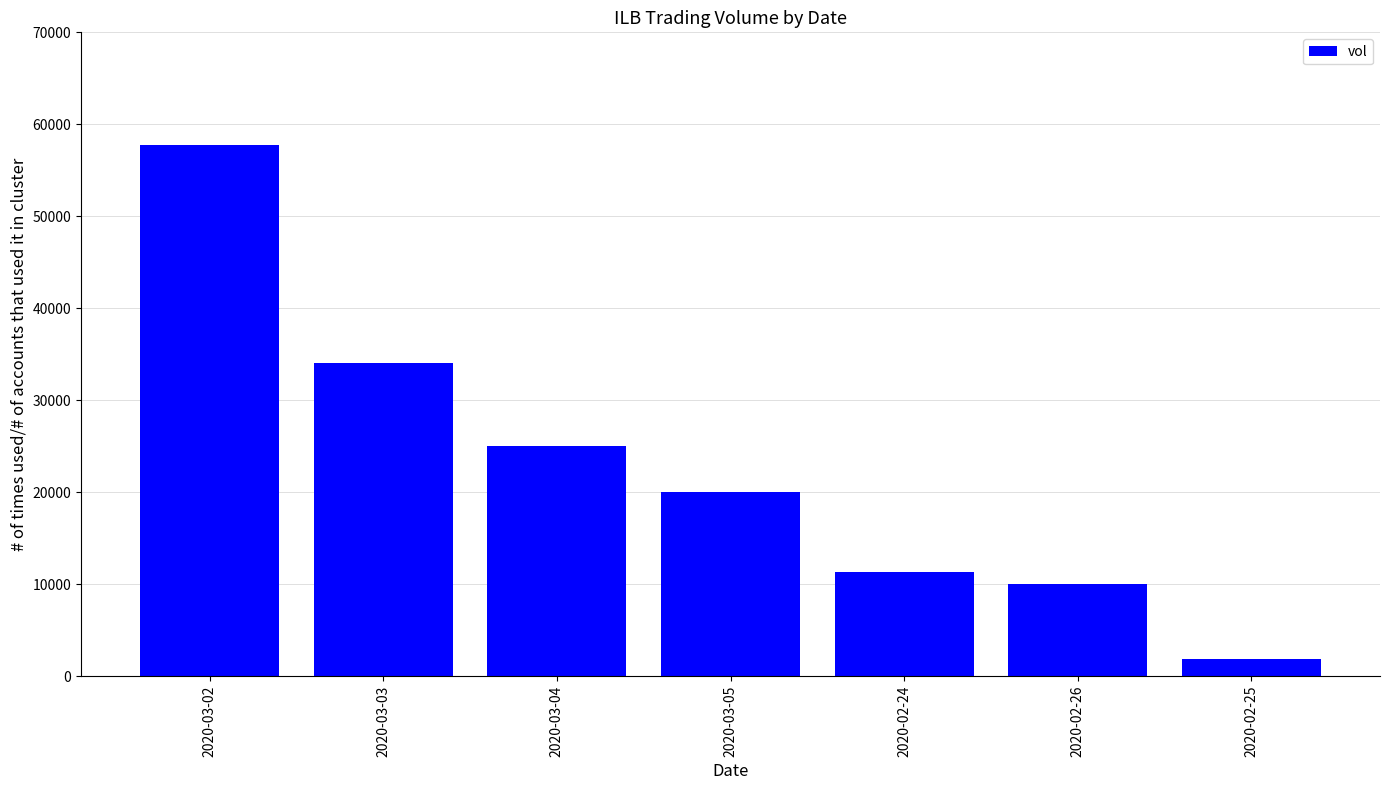

The chart shows a value of 14970 at 2020-02-24. True or false?

False